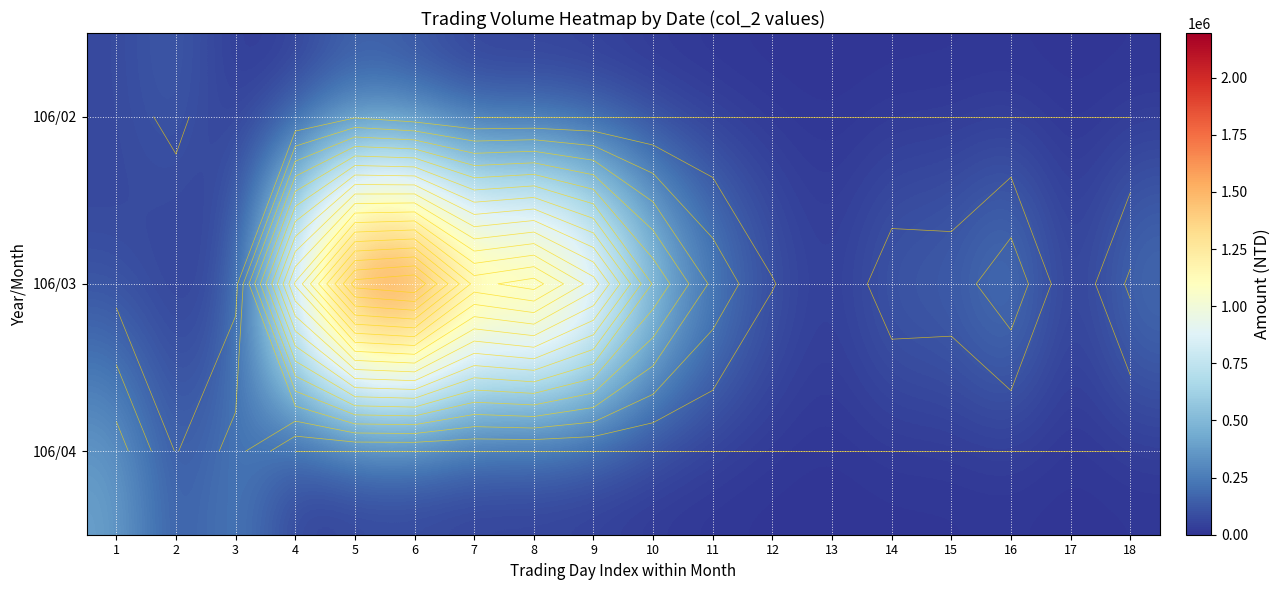

Which series has the largest range (max minus min)?

106/03